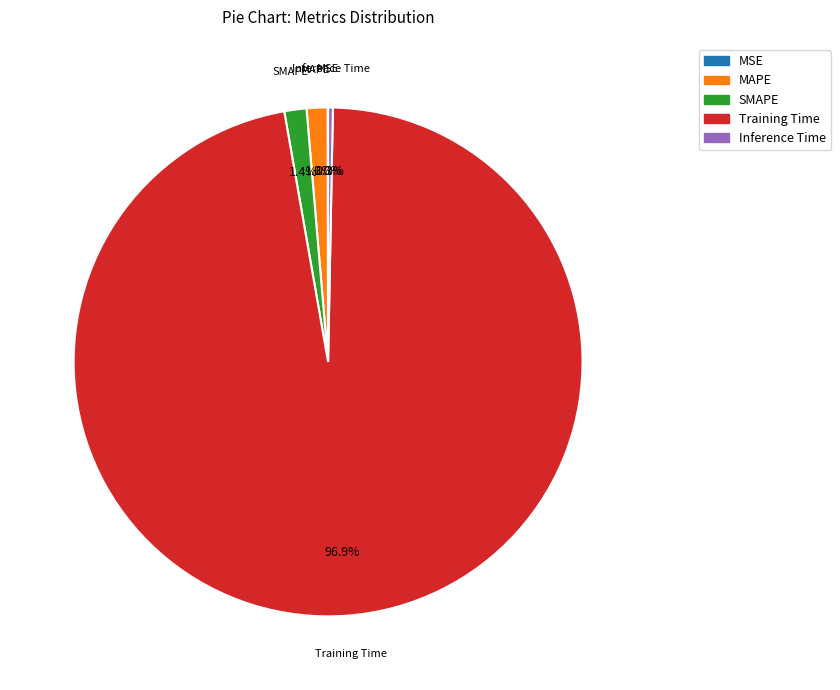

Is it true that SMAPE is 1% of the pie?

True